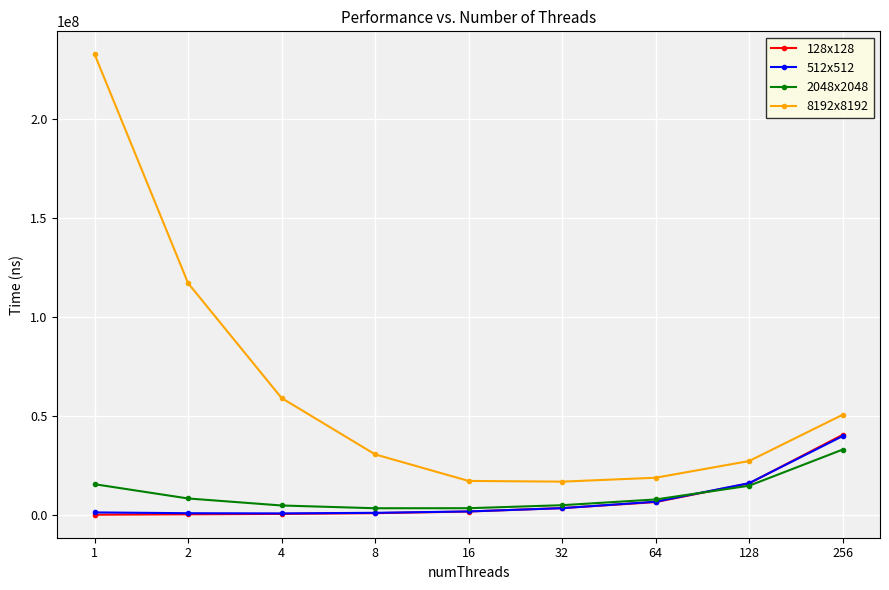

True or false: 128x128 and 2048x2048 cross at least once.

True